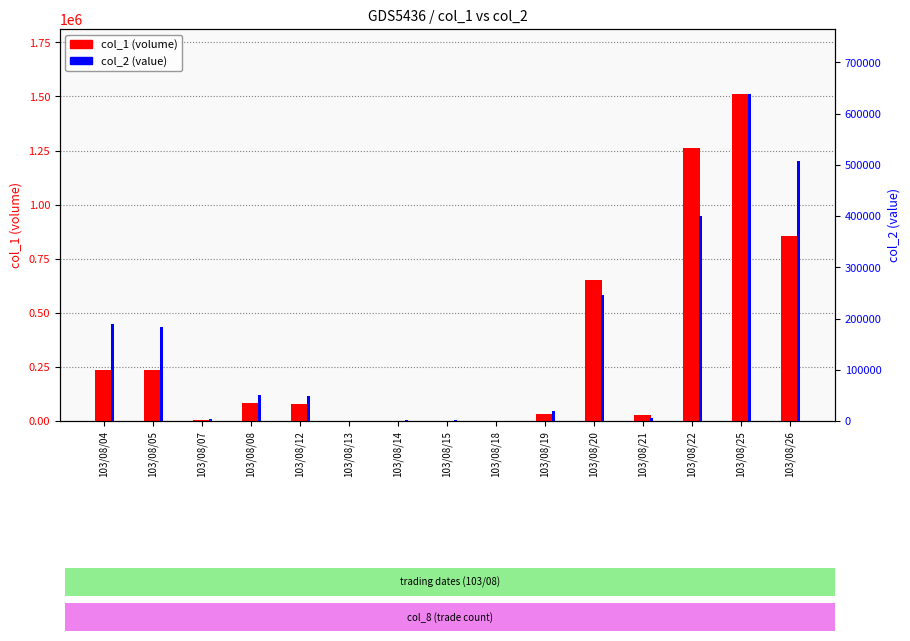

At how many categories does at least one series exceed 1021060?

2